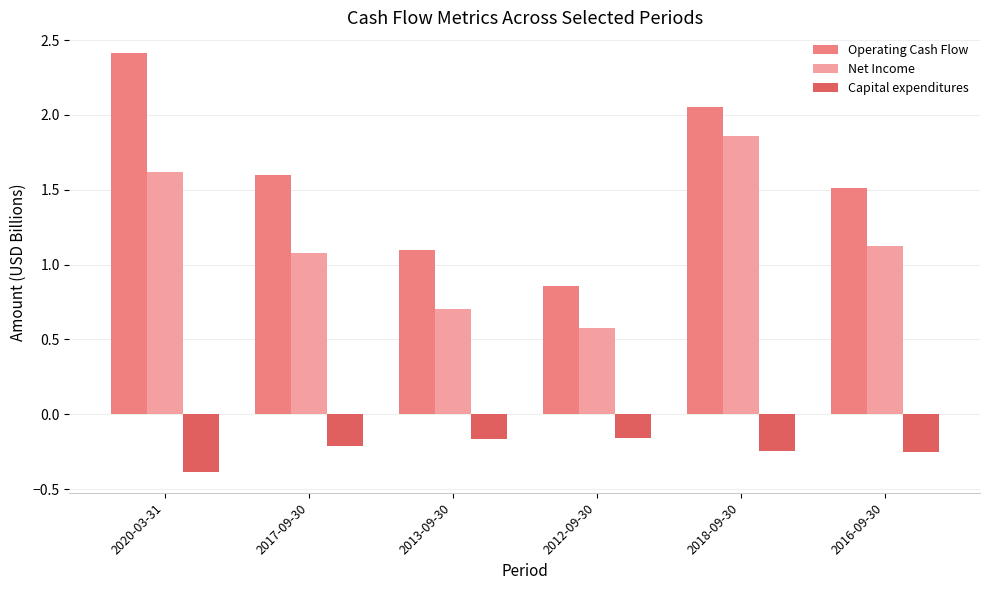

Is it true that Operating Cash Flow equals 3.2 at 2020-03-31?

False